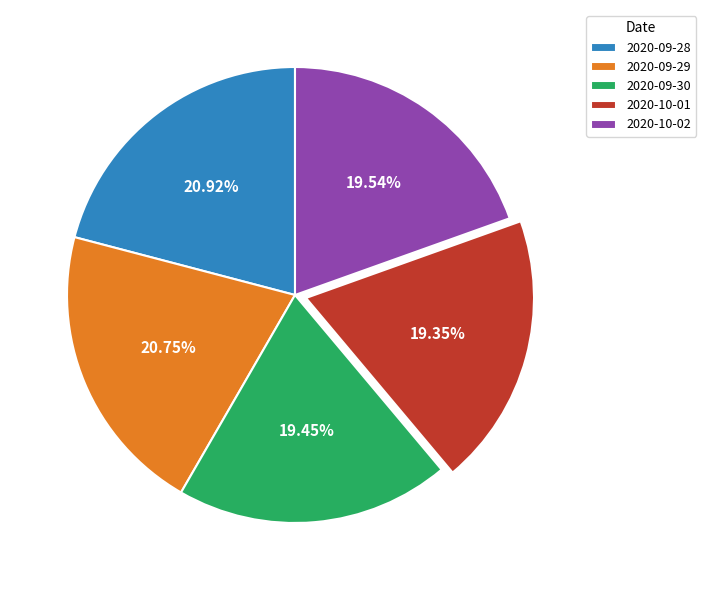

Which has a higher value, 2020-09-29 or 2020-10-02?

2020-09-29